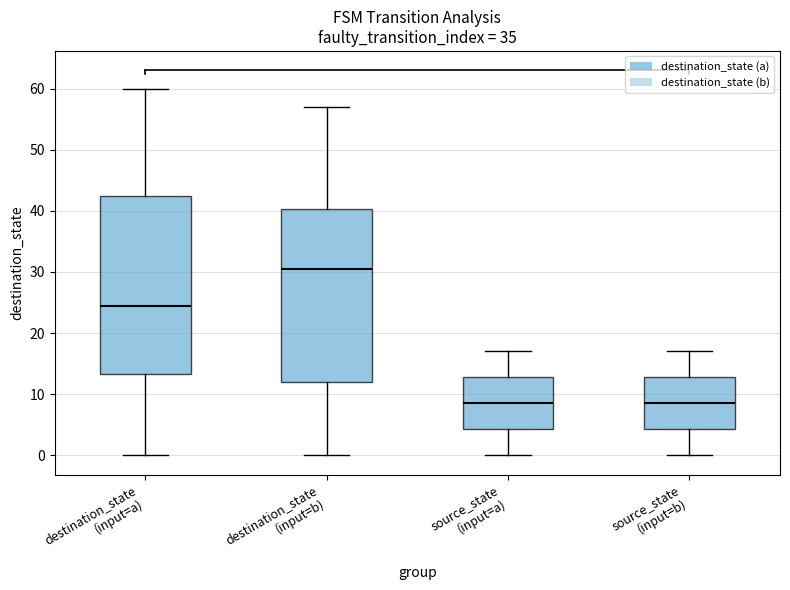

Reading left to right, transcribe this box plot: for each box, give where its median line is, the range the box spans, and where its two whiskers end, as read against the y-axis. The values are not printed on the chart, so give them approximately, as read against the axis.

destination_state (input=a): median 25, box 13 to 43, whiskers 0 to 60
destination_state (input=b): median 31, box 12 to 40, whiskers 0 to 57
source_state (input=a): median 9, box 4 to 13, whiskers 0 to 17
source_state (input=b): median 9, box 4 to 13, whiskers 0 to 17